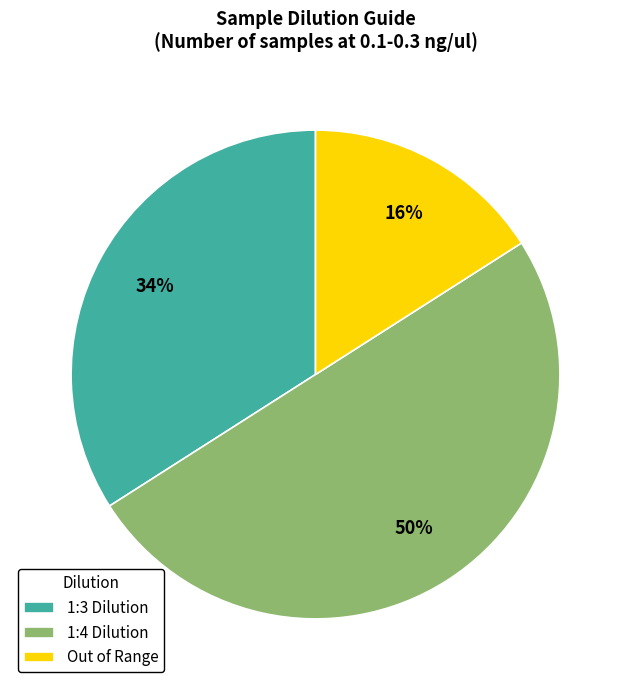

Count the number of slices in the pie.

3